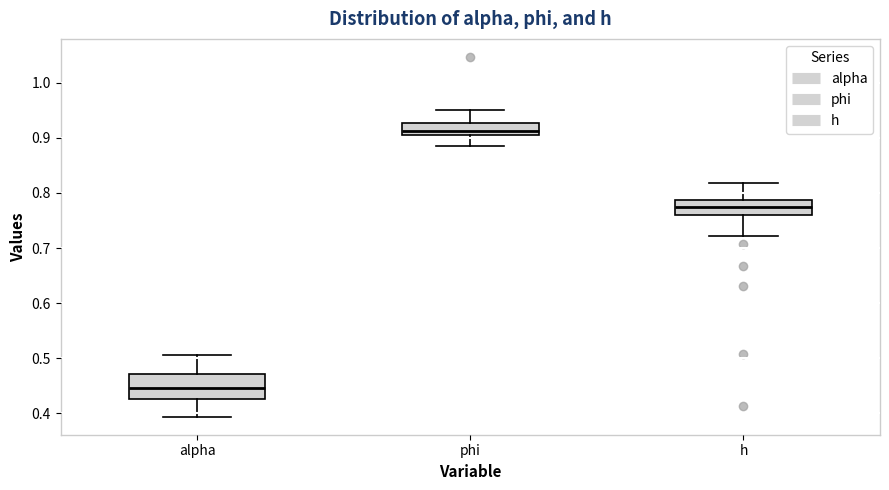

Reading left to right, read every box against the y-axis: the position of its median line, the range the box covers, and the ends of its whiskers. The values are not printed on the chart, so give them approximately, as read against the axis.

alpha: median 0.45, box 0.43 to 0.47, whiskers 0.39 to 0.51
phi: median 0.91 (inside the box), box 0.91 to 0.93, whiskers 0.89 to 0.95
h: median 0.78, box 0.76 to 0.79, whiskers 0.72 to 0.82